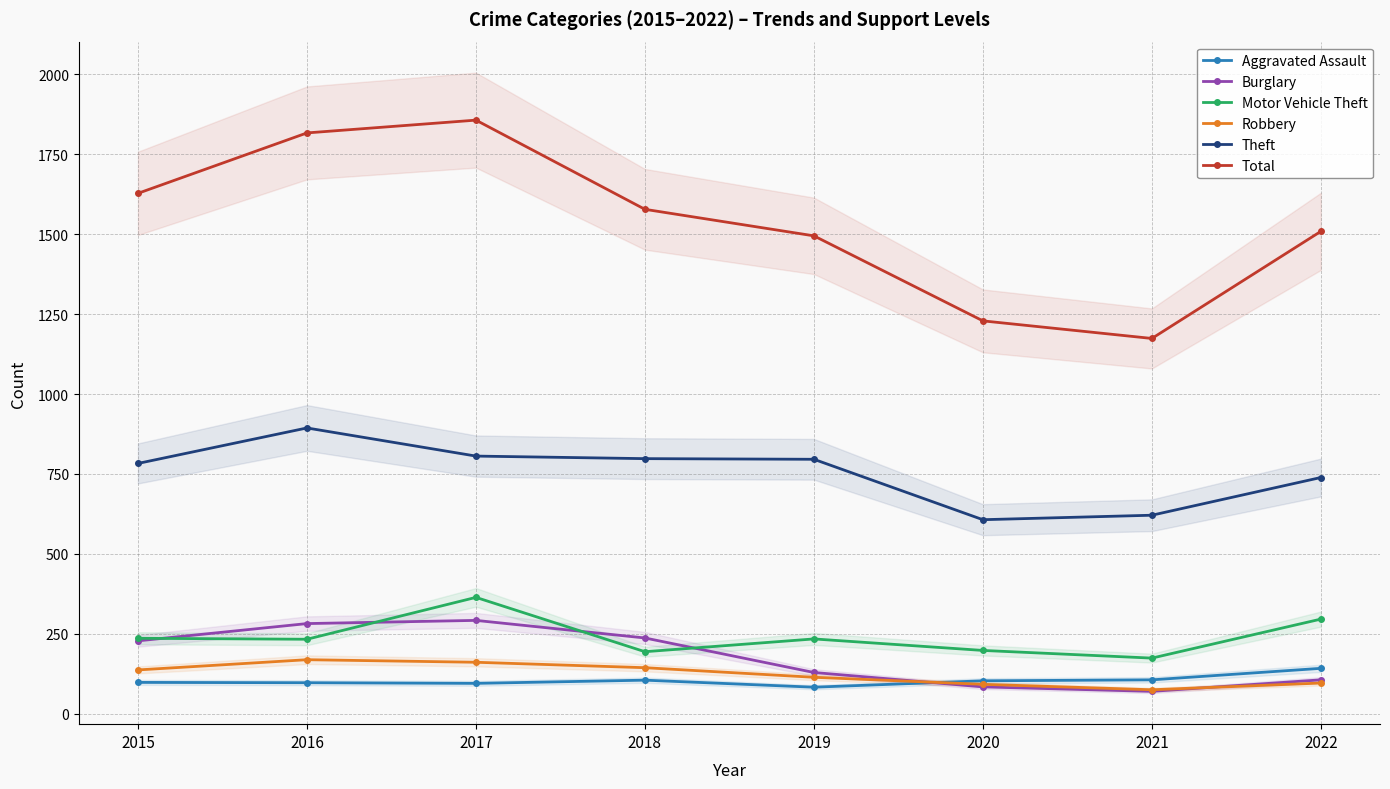

In Total, how many points are lower than both neighbors (excluding endpoints)?

1